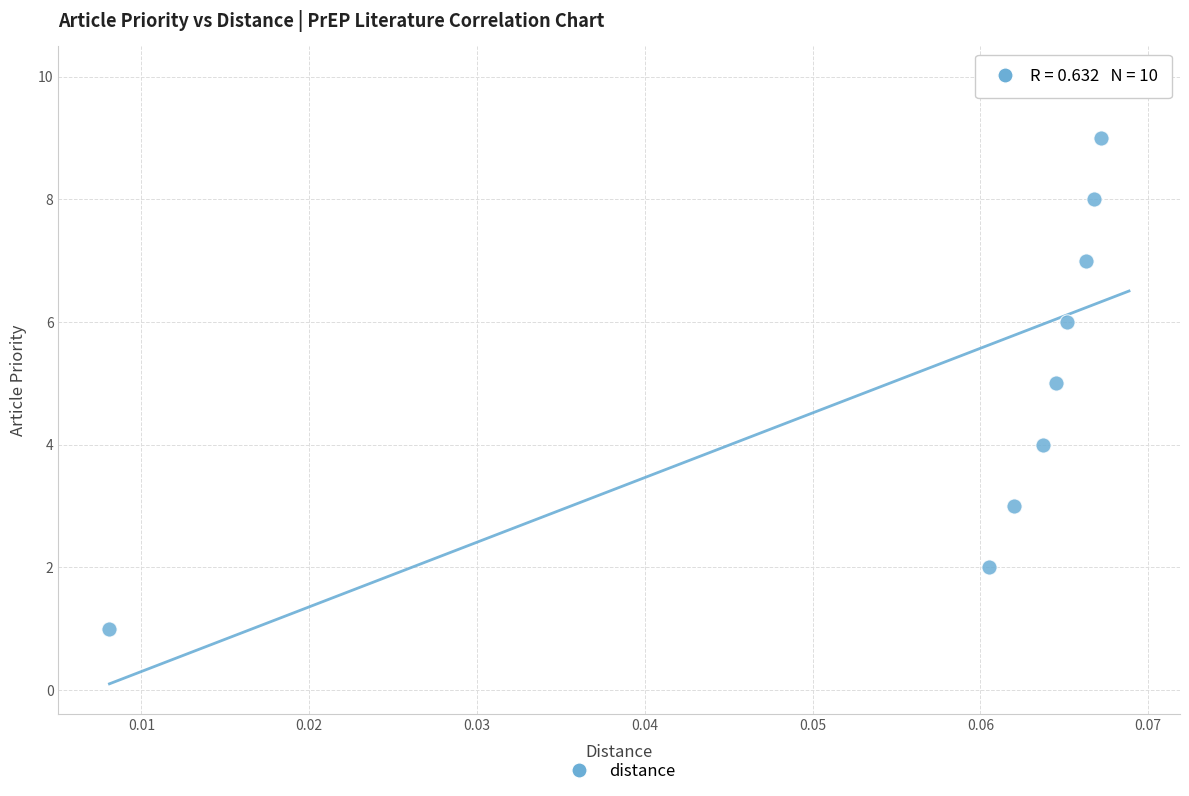

What is the range of Y values (max minus min)?

9